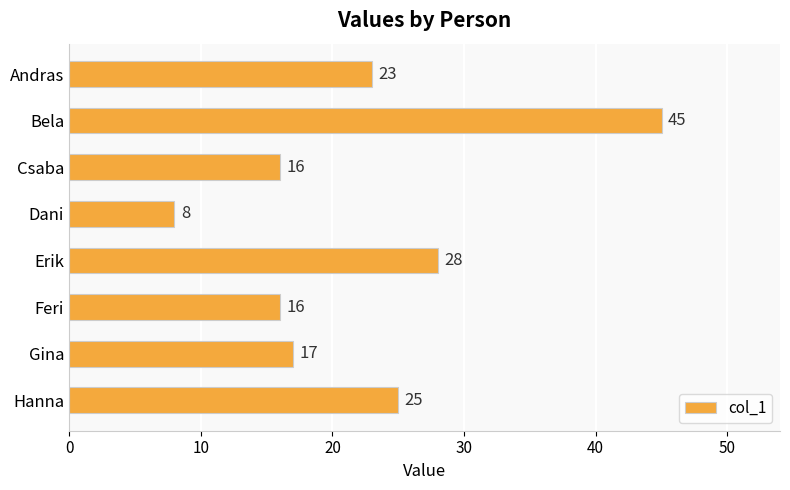

At which label is the value closest to 26?

Hanna